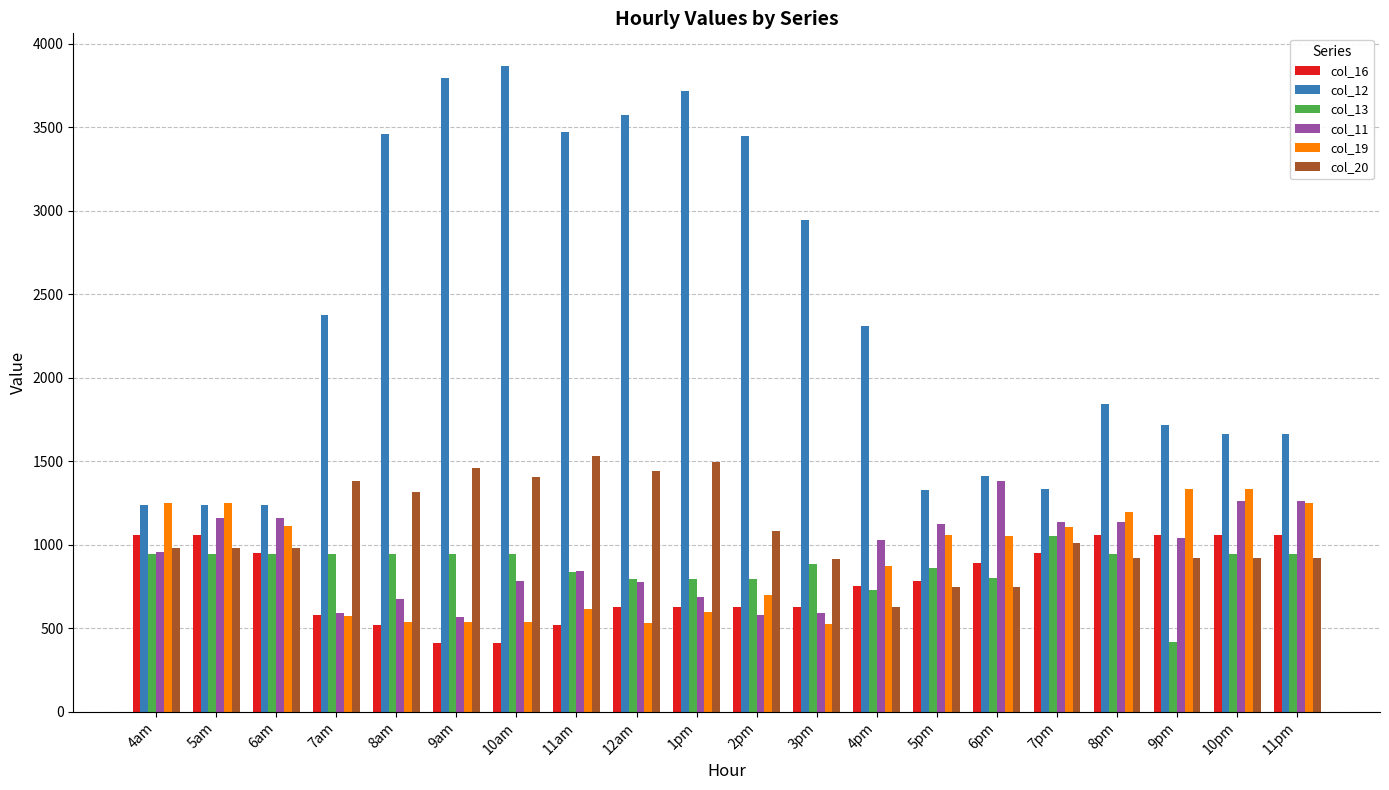

What value does the col_13 series have at 7am?

945.1